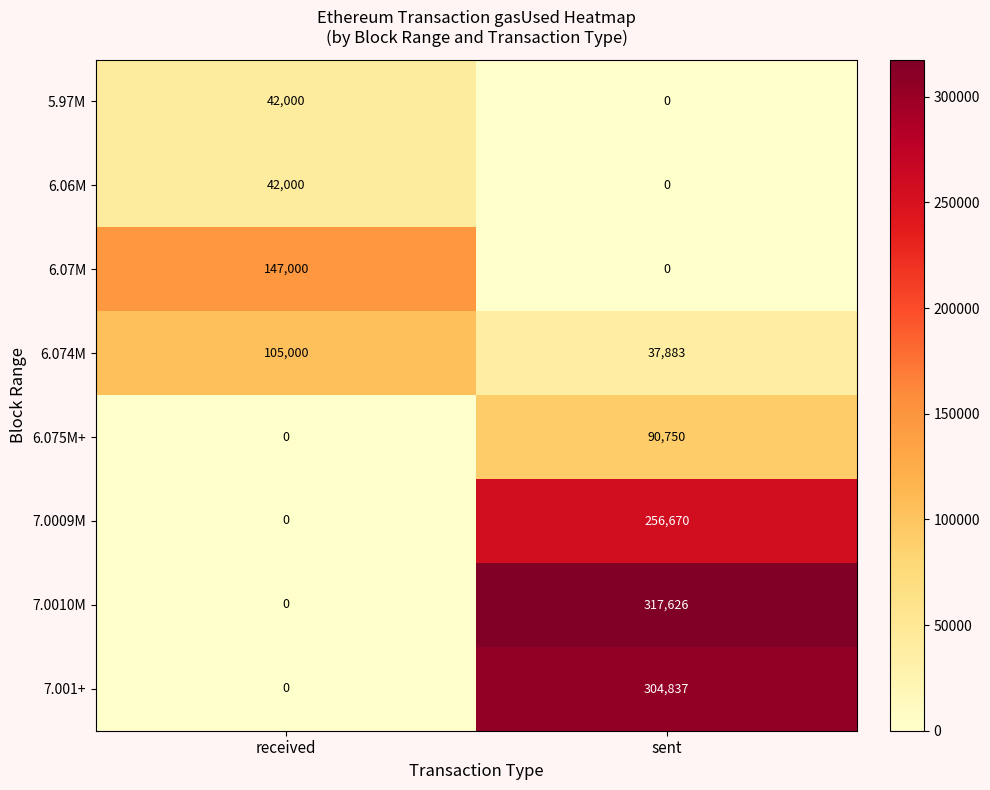

Which series has the largest range (max minus min)?

7.0010M